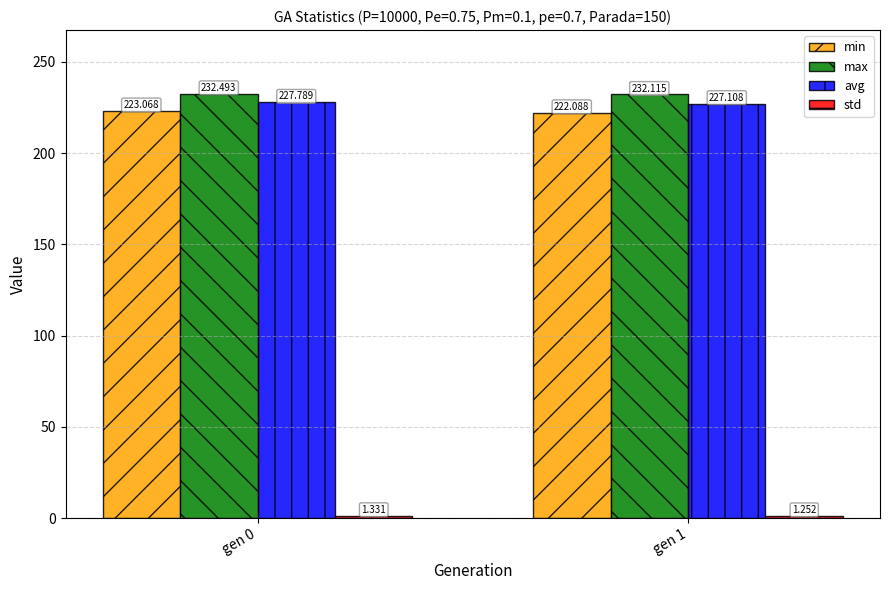

Which series has the widest spread of values?

min